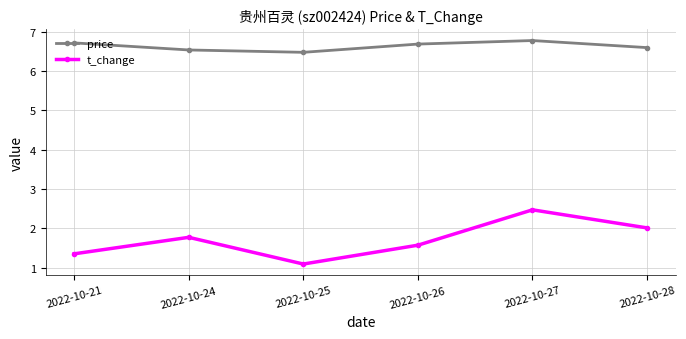

Reading left to right, transcribe all the data shown in this chart.

price: 6.7	6.5	6.5	6.7	6.8	6.6
t_change: 1.4	1.8	1.1	1.6	2.5	2.0